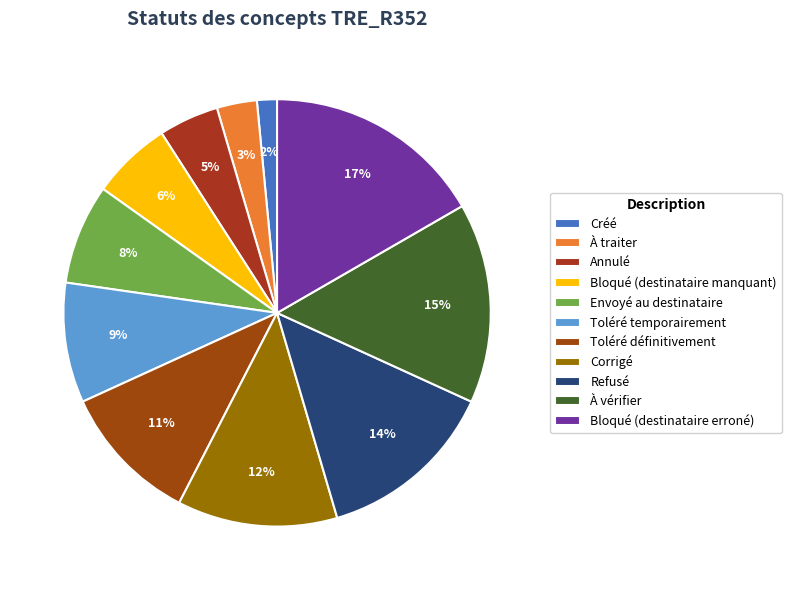

To the nearest percent, what percentage of the pie is Créé?

2%